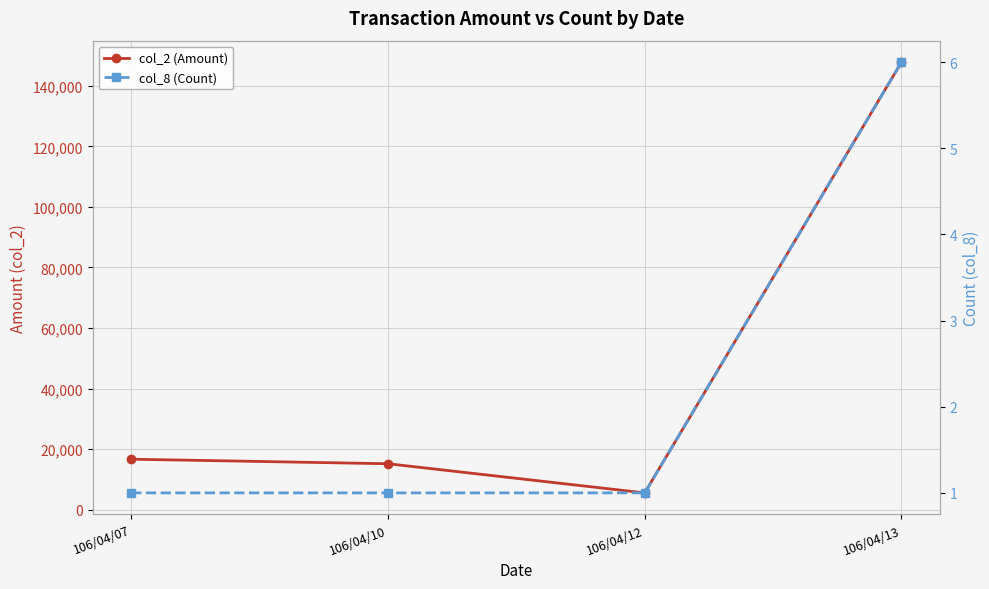

Reading left to right, what are all the values shown in this chart?

col_2 (Amount): 106/04/07=16650	106/04/10=15150	106/04/12=5520	106/04/13=147840
col_8 (Count): 106/04/07=1	106/04/10=1	106/04/12=1	106/04/13=6